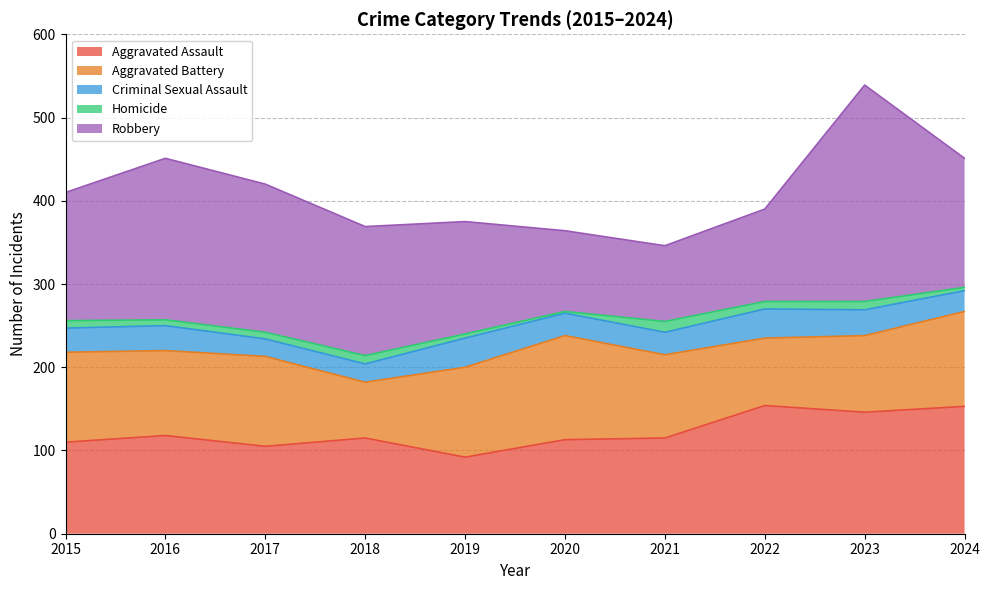

At how many categories does at least one series exceed 194?

1